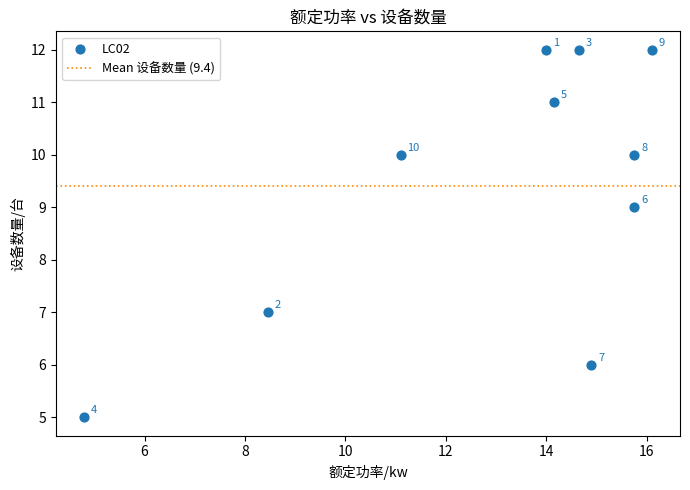

What is the average Y value?

9